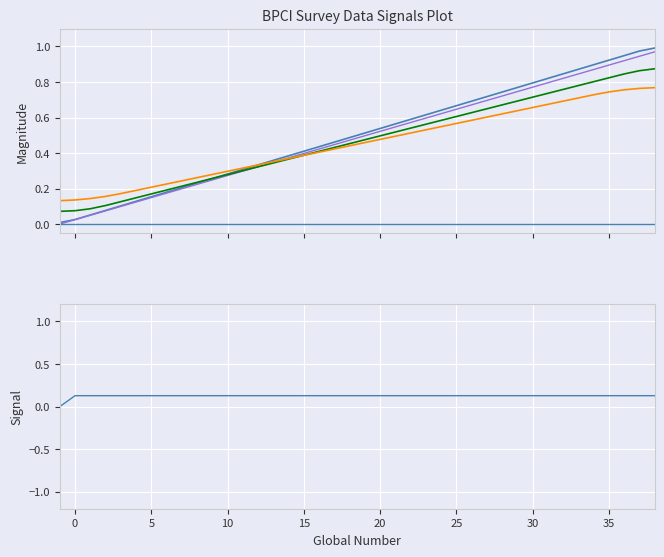

How many lines are shown in the chart?

6